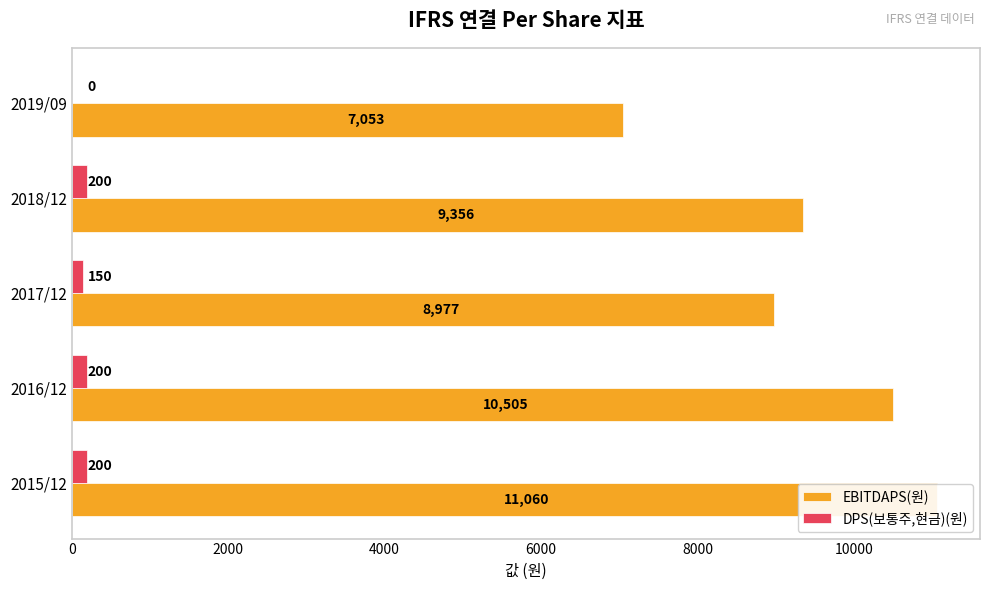

How many bars are there in total?

10